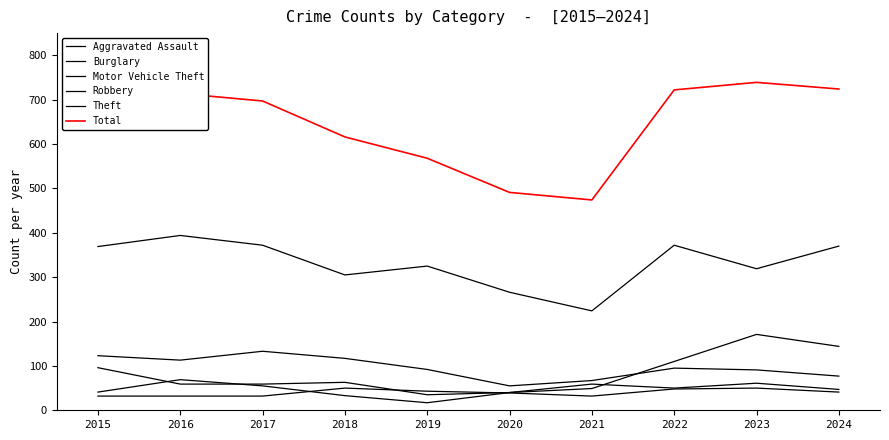

Does the chart display data point markers on the line(s)?

No